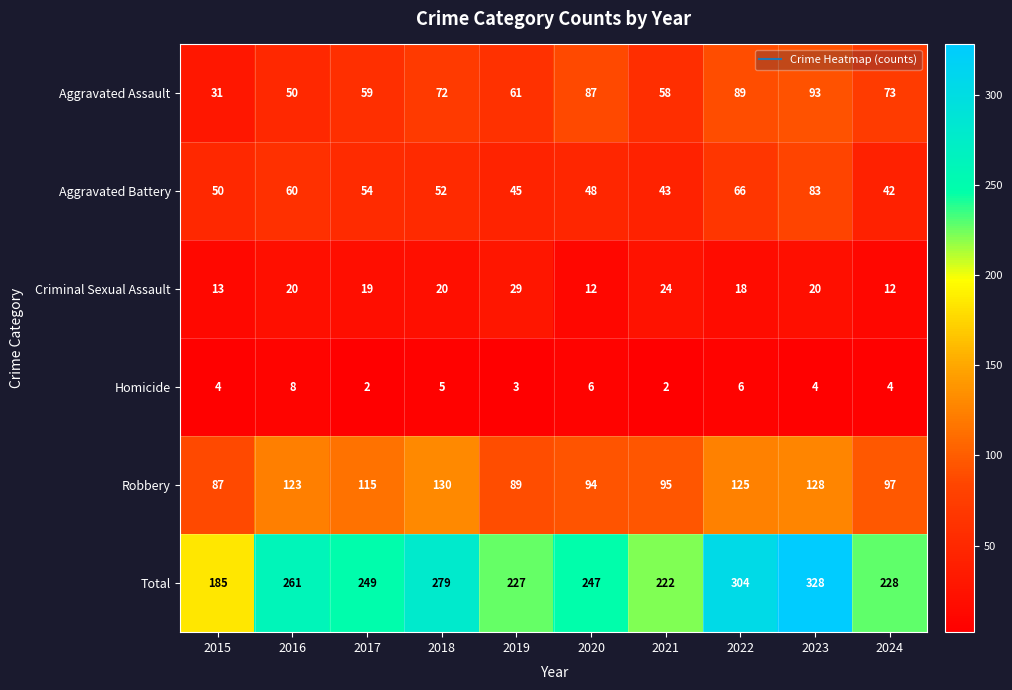

Between 2019 and 2022, which series saw the biggest shift?

Total